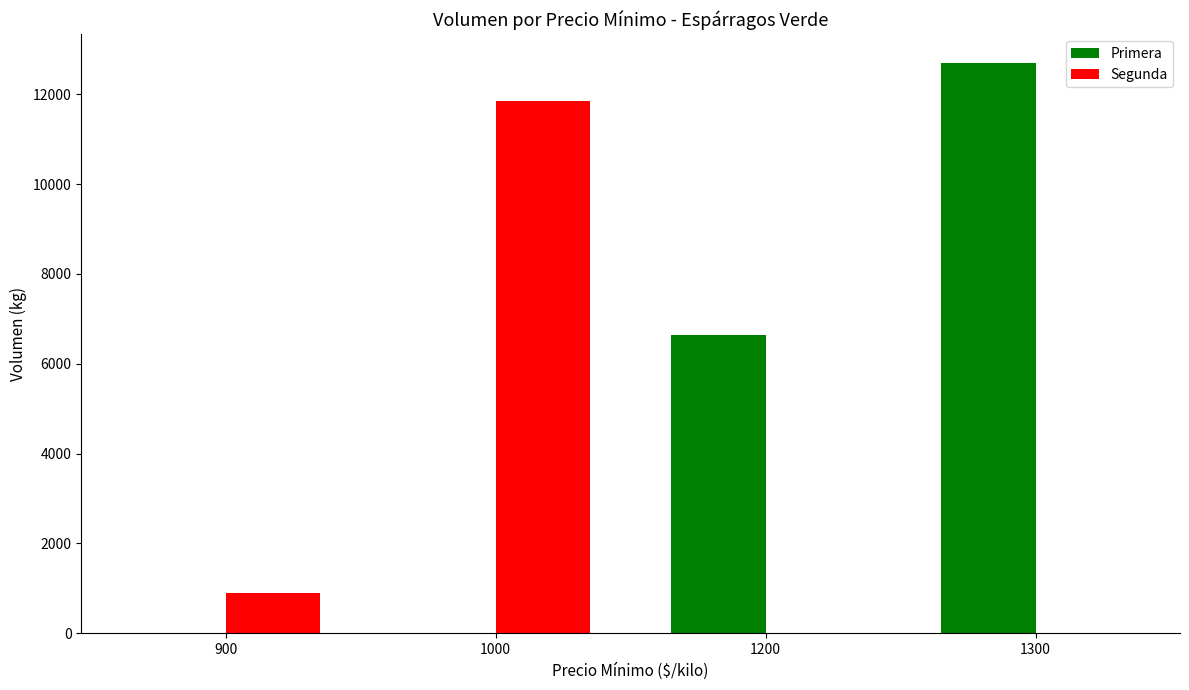

Which series has the largest total across all categories?

Primera